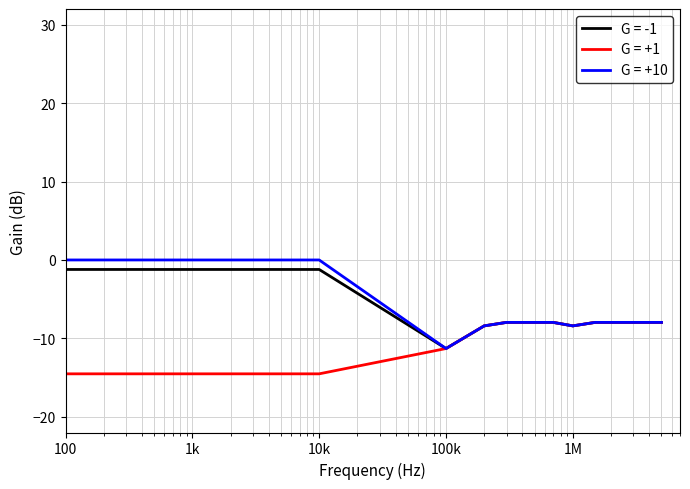

Which series has the widest spread of values?

G = +10